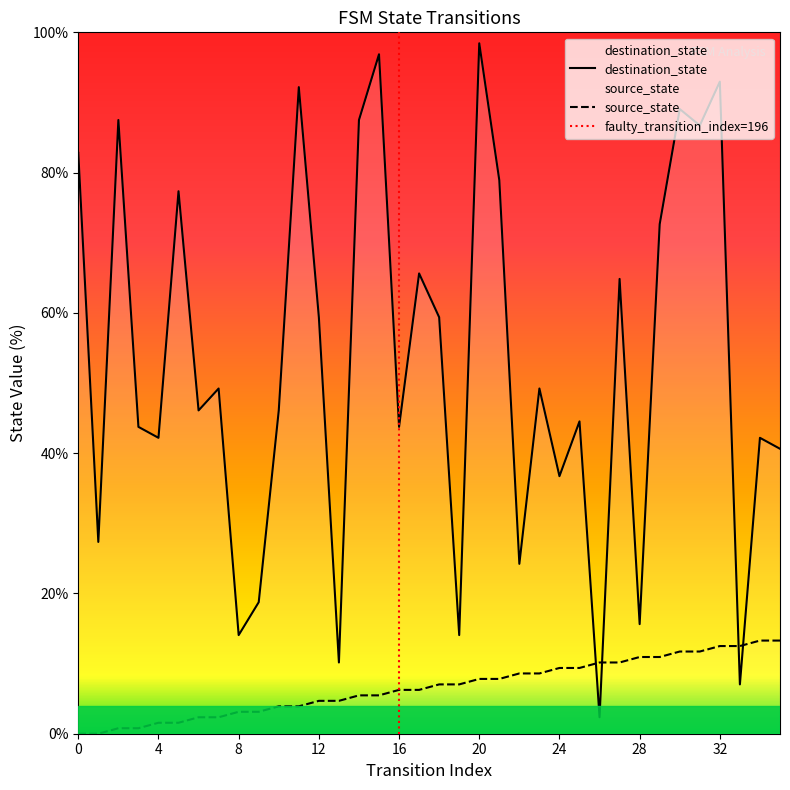

What are all the series names shown in the legend?

source_state, destination_state